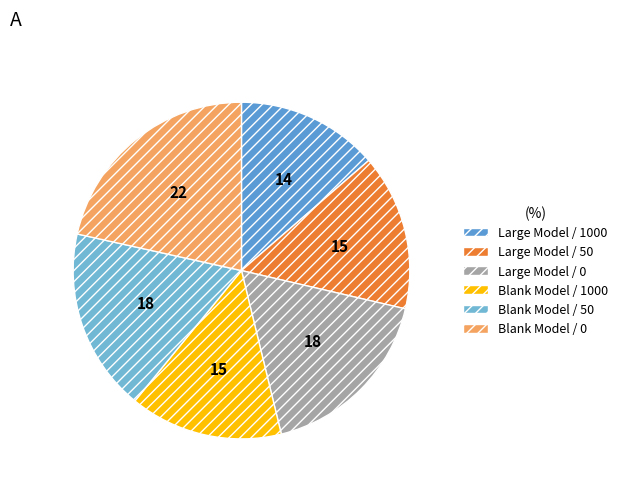

How many slices are in this pie chart?

6